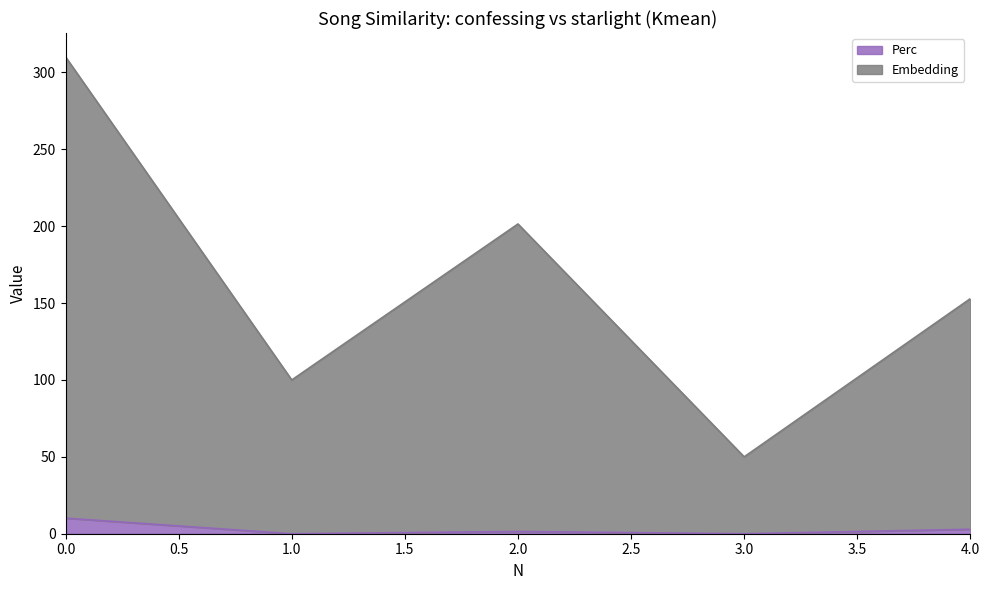

True or false: Perc has more than 0 interior local peaks.

True